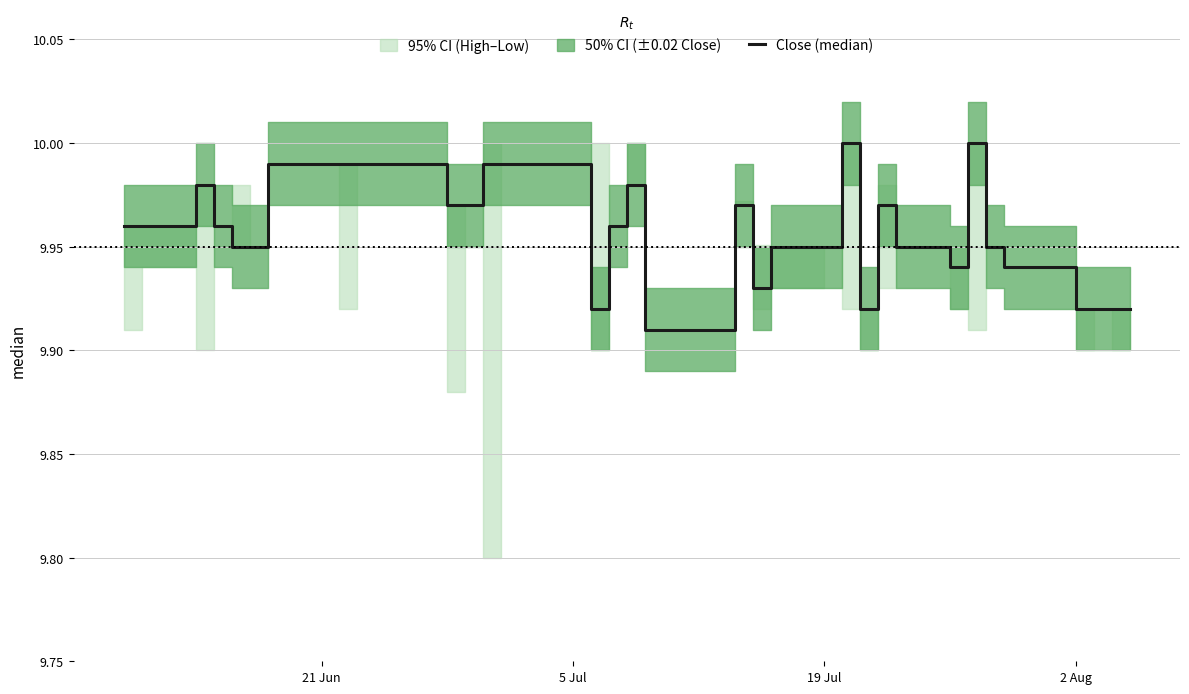

How many interior local peaks (higher than both neighbors) does the data have?

6